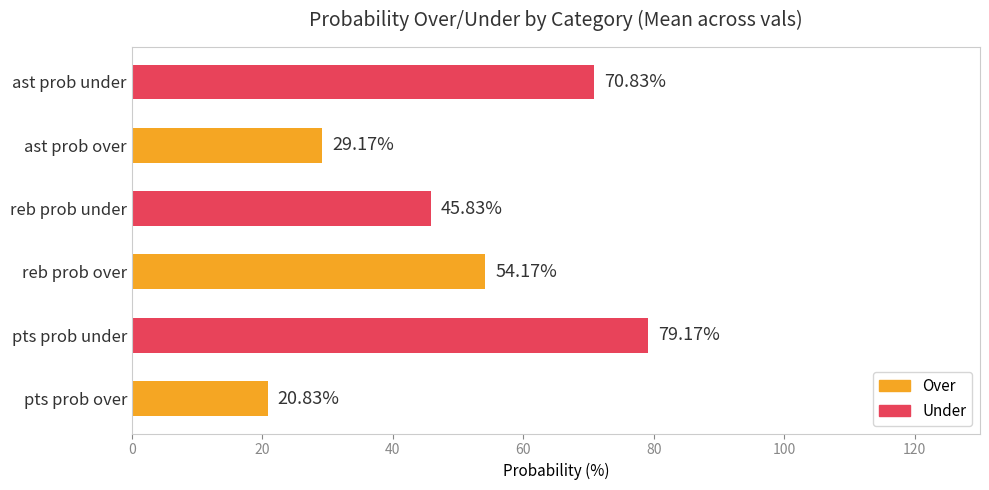

What is the average value of the reb prob over series?

54